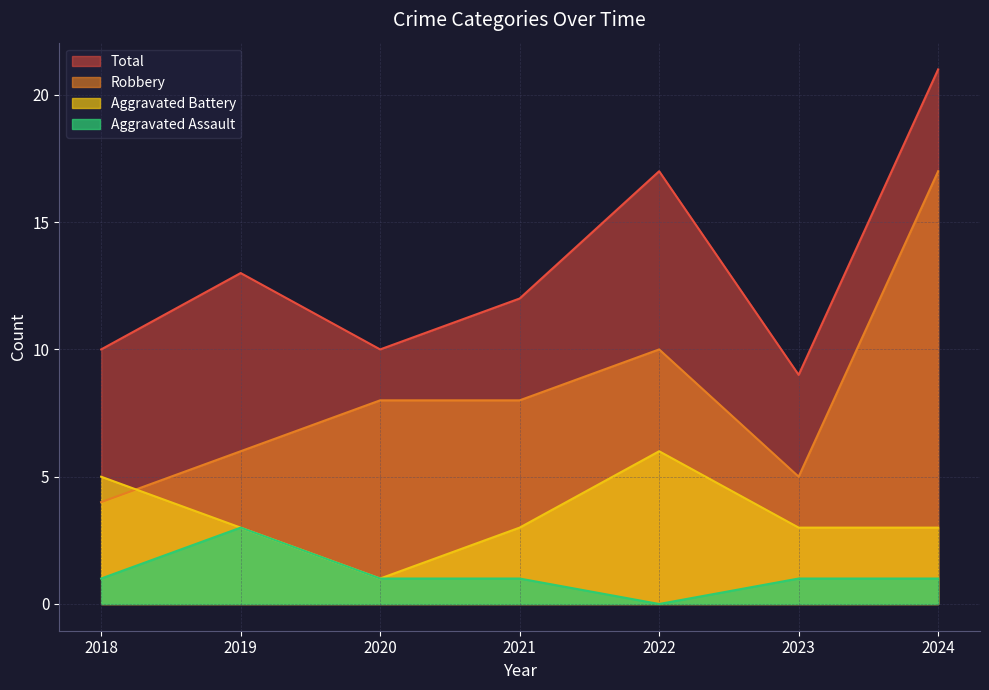

List the series in order of their overall mean, lowest first.

Aggravated Assault, Aggravated Battery, Robbery, Total